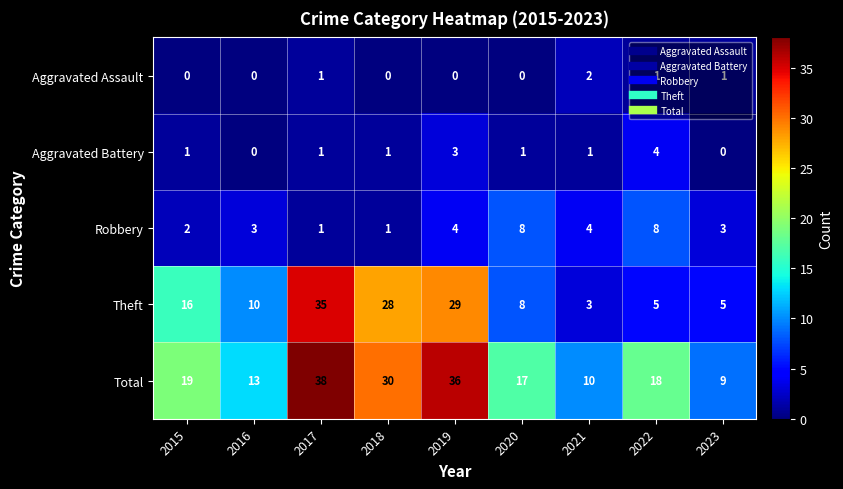

At which label does Aggravated Battery reach its peak?

2022